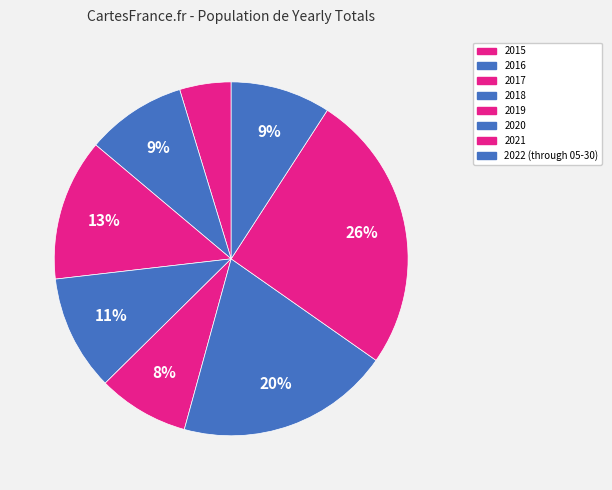

Is the sum of 2021 and 2019 greater than half?

No